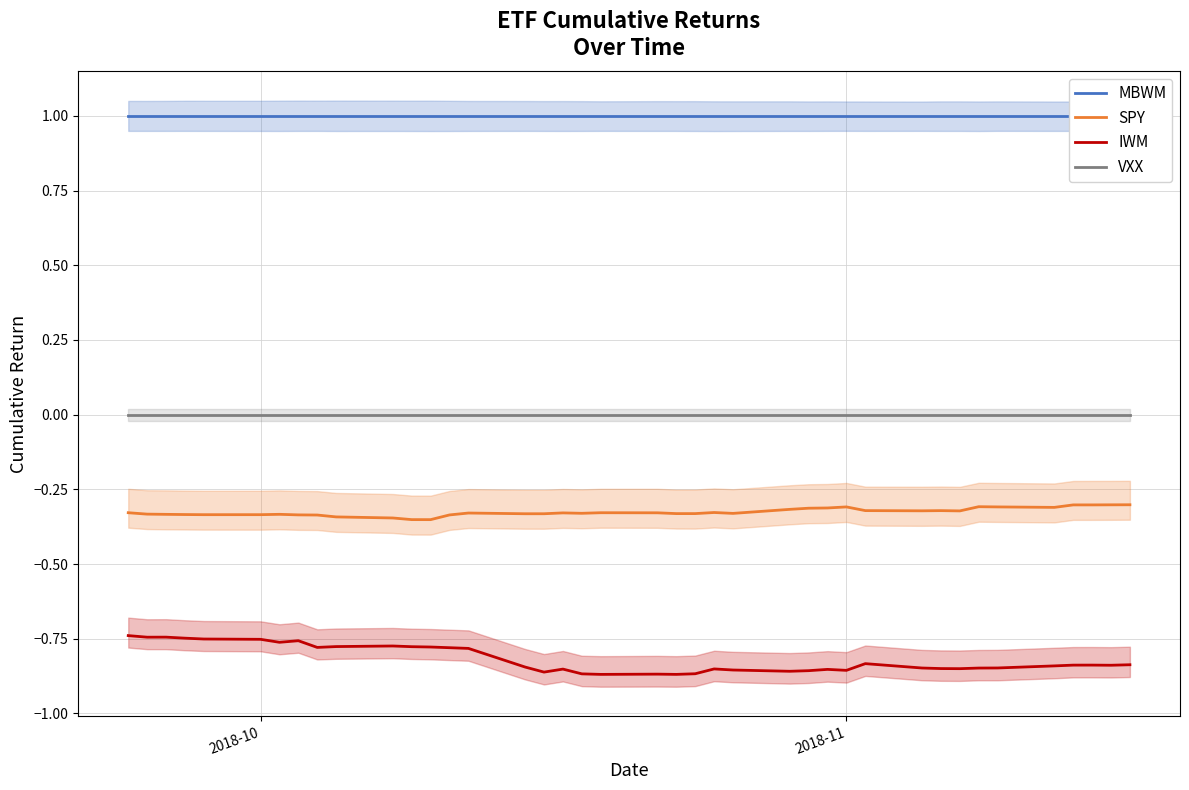

The SPY series shows -0.3 at 2018-11. True or false?

True